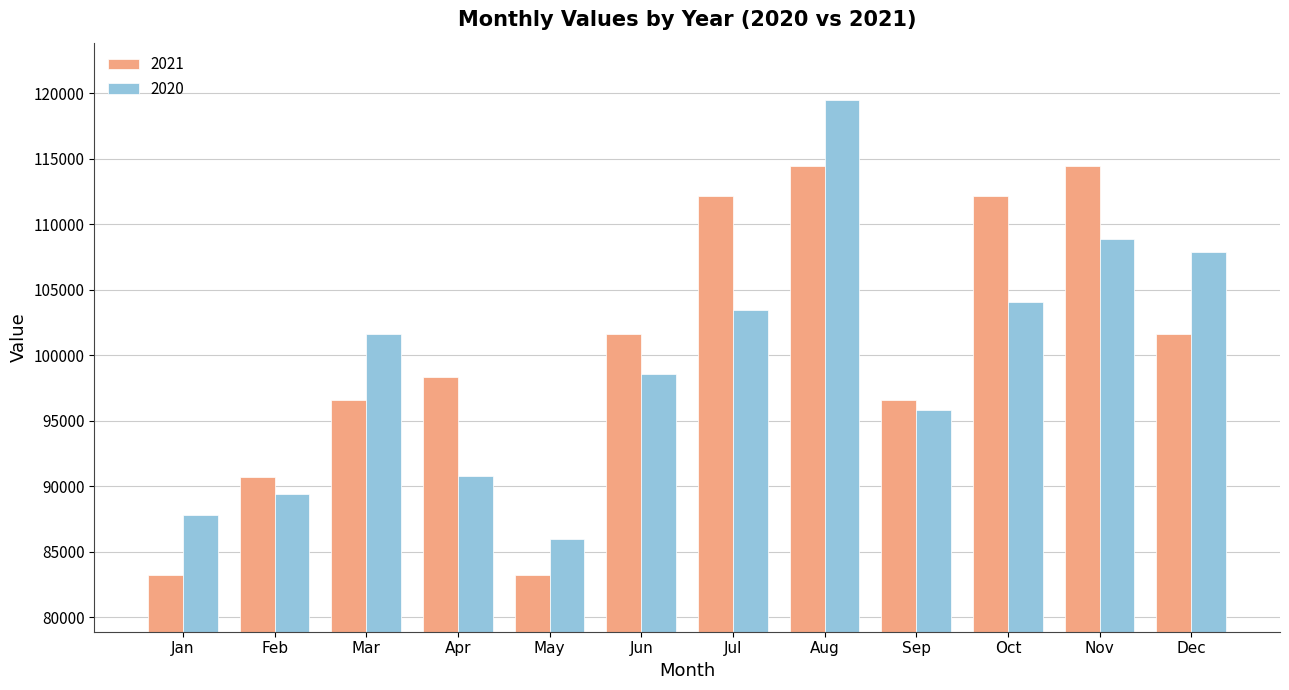

Reading left to right, what are all the values shown in this chart?

2021: Jan=83250	Feb=90714	Mar=96563	Apr=98349	May=83250	Jun=101593	Jul=112190	Aug=114434	Sep=96563	Oct=112190	Nov=114434	Dec=101593
2020: Jan=87841	Feb=89386	Mar=101638	Apr=90750	May=85952	Jun=98568	Jul=103456	Aug=119515	Sep=95800	Oct=104061	Nov=108885	Dec=107858